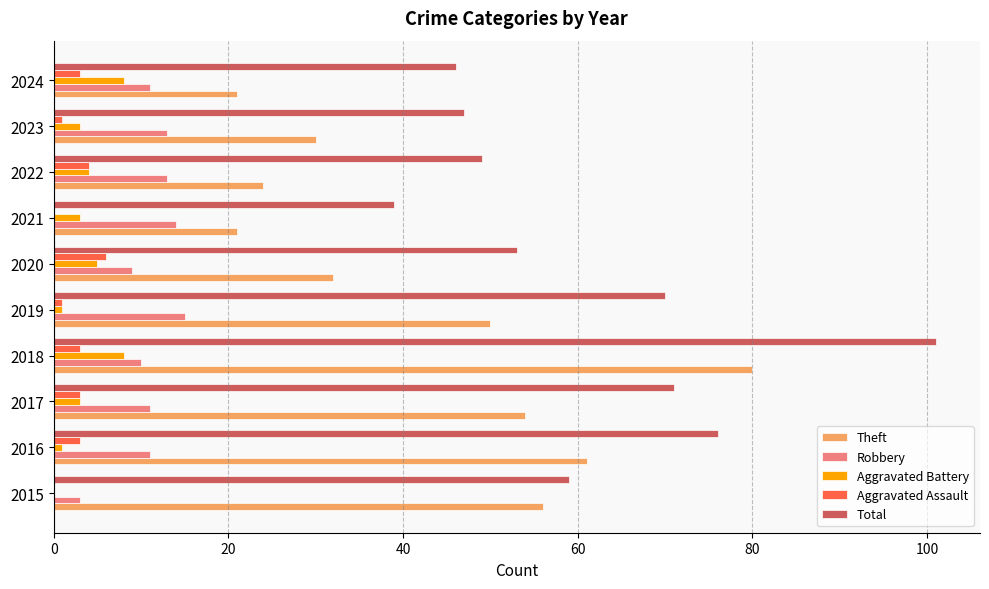

The value of Robbery at 2016 is 11. True or false?

True